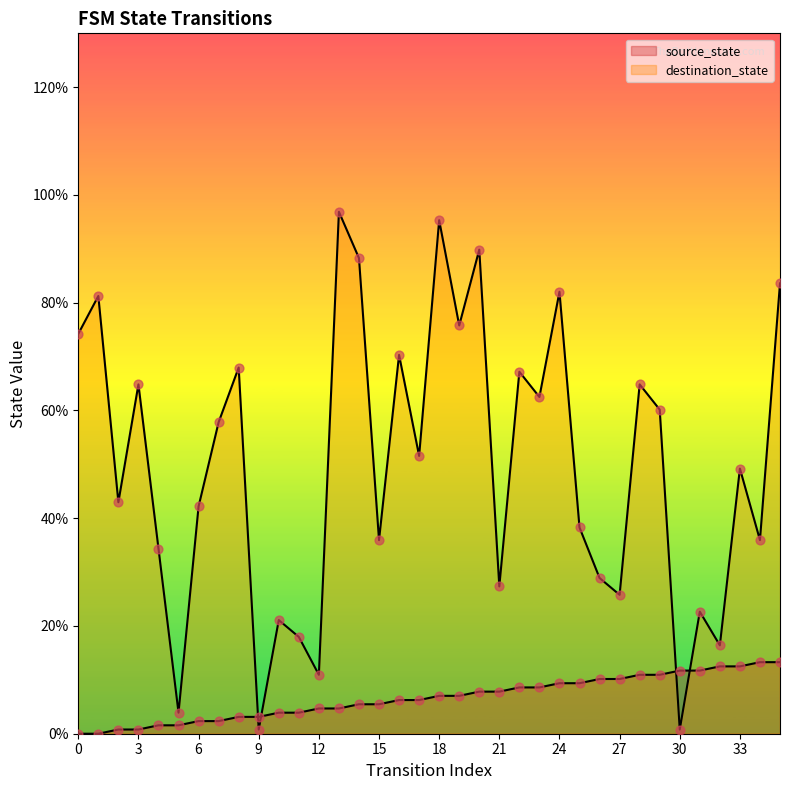

What are all the series names shown in the legend?

source_state, destination_state